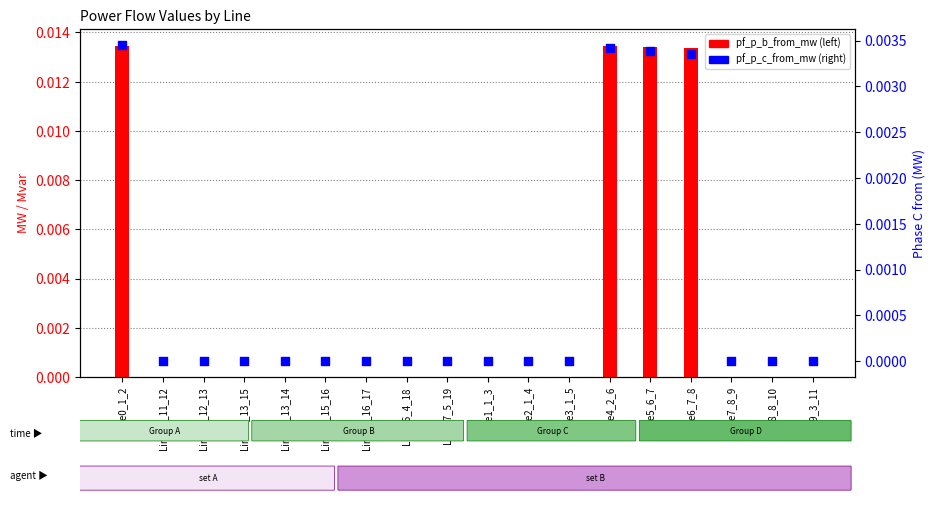

Which series contains the lowest Y value?

pf_p_b_from_mw